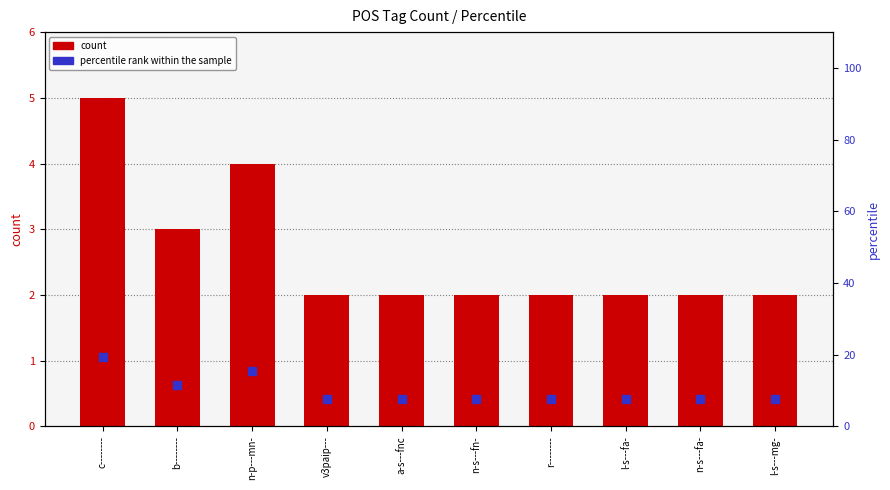

What is the total value across all series at v3paip---?

9.7